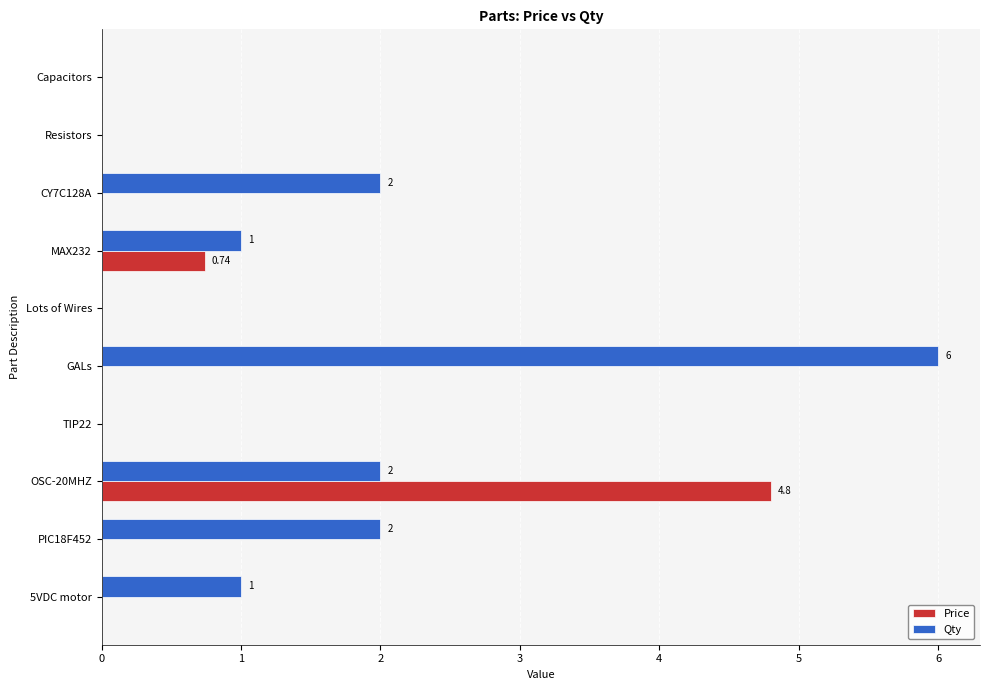

At which category is the sum across all series the highest?

OSC-20MHZ